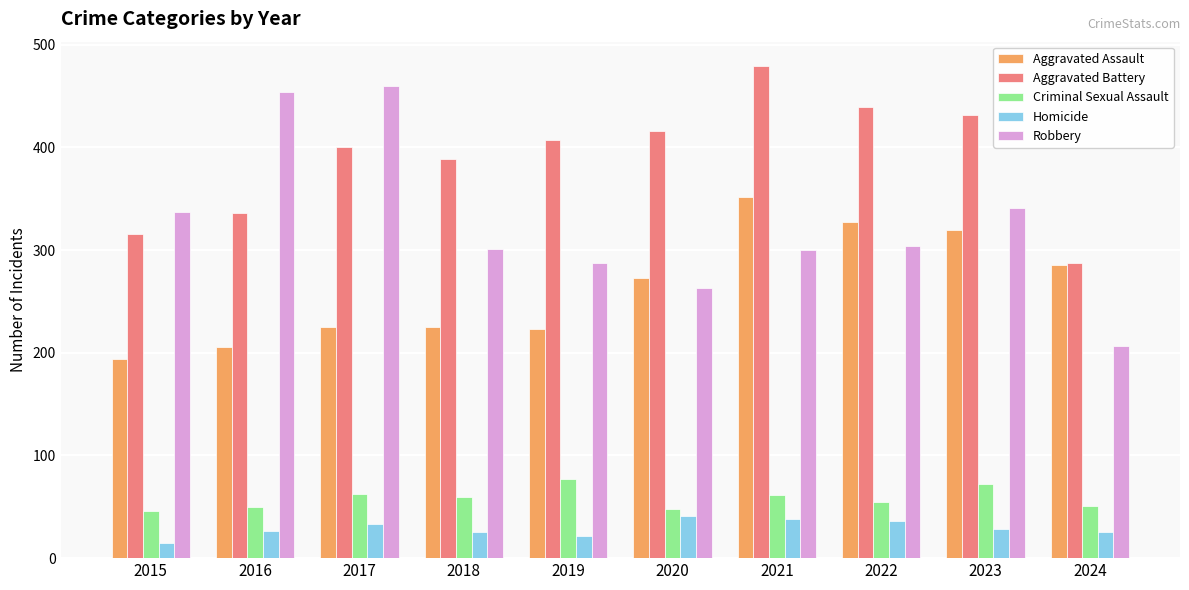

Rank the categories by Aggravated Battery value from lowest to highest.

2024, 2015, 2016, 2018, 2017, 2019, 2020, 2023, 2022, 2021